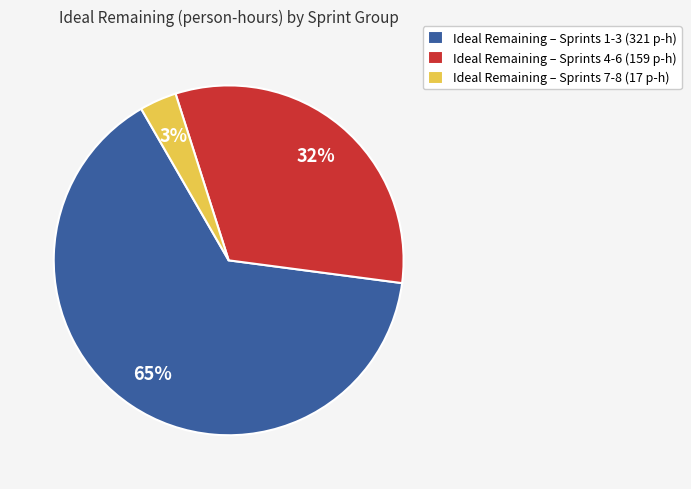

The Ideal Remaining – Sprints 7-8 (17 p-h) slice represents 3% of the pie. True or false?

True